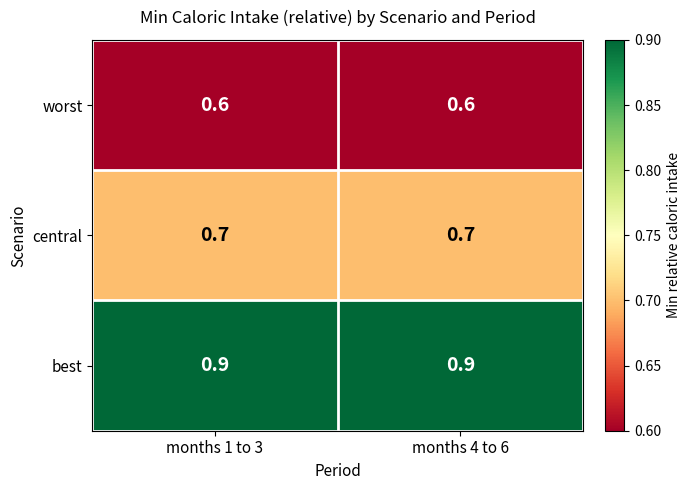

What is the total value across all series at months 4 to 6?

2.2